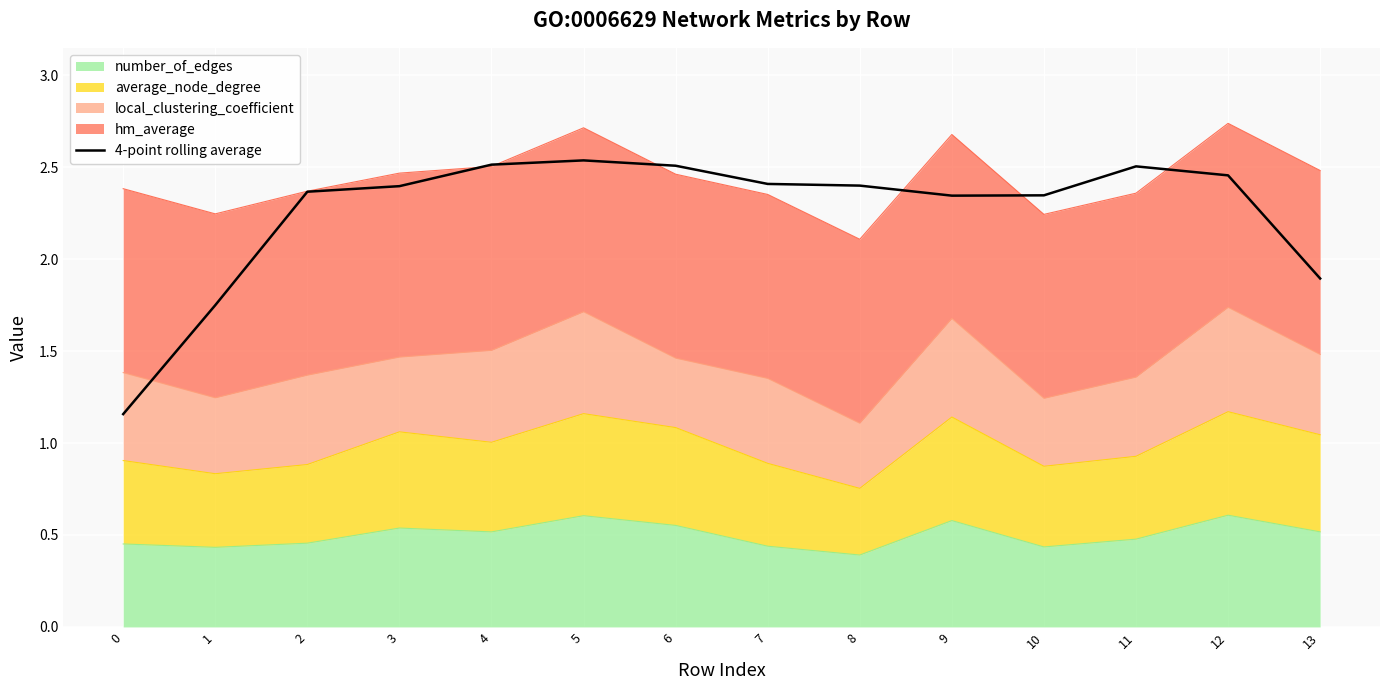

List the labels in order of value, largest first.

5, 4, 6, 11, 12, 7, 8, 3, 2, 10, 9, 13, 1, 0